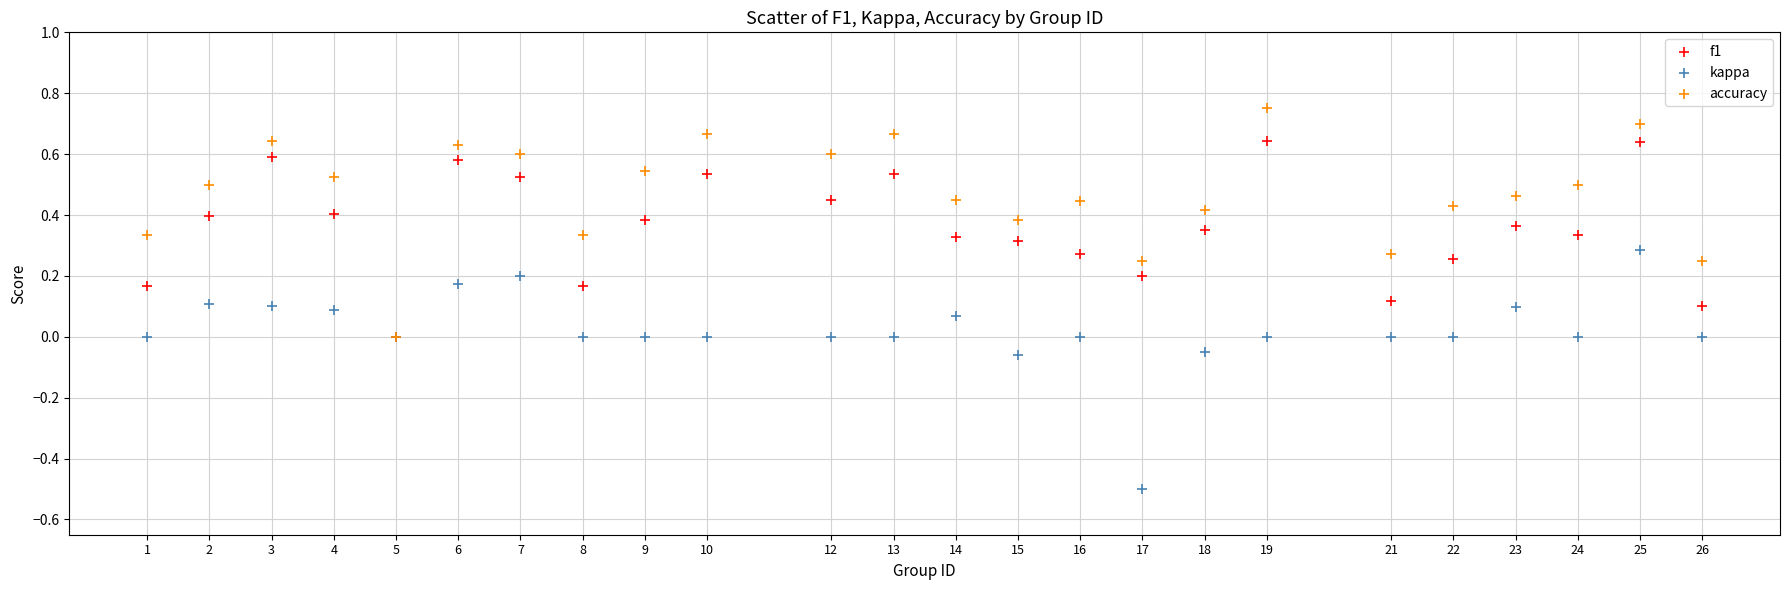

Which series reaches the minimum Y coordinate?

kappa